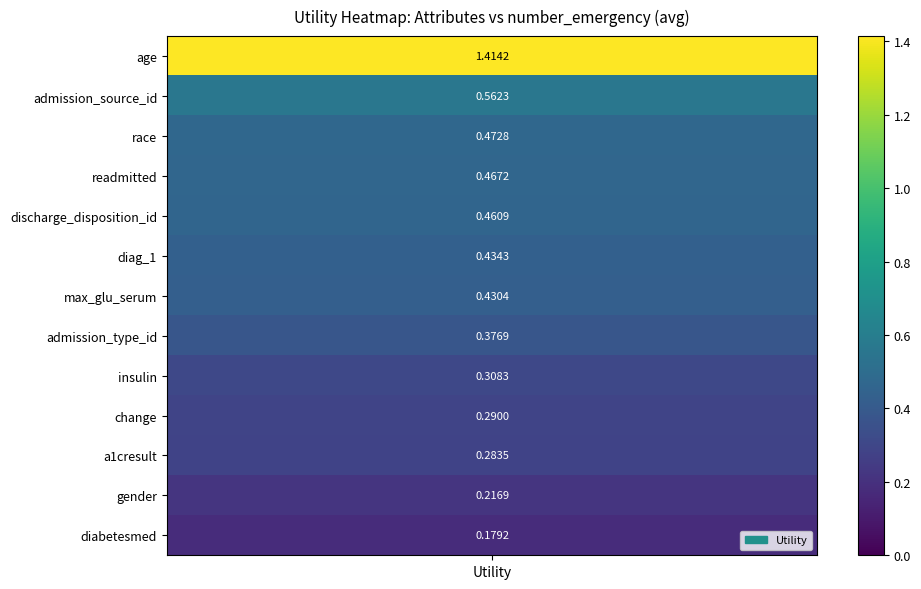

Rank the categories by value from highest to lowest.

age, admission_source_id, race, readmitted, discharge_disposition_id, diag_1, max_glu_serum, admission_type_id, insulin, change, a1cresult, gender, diabetesmed